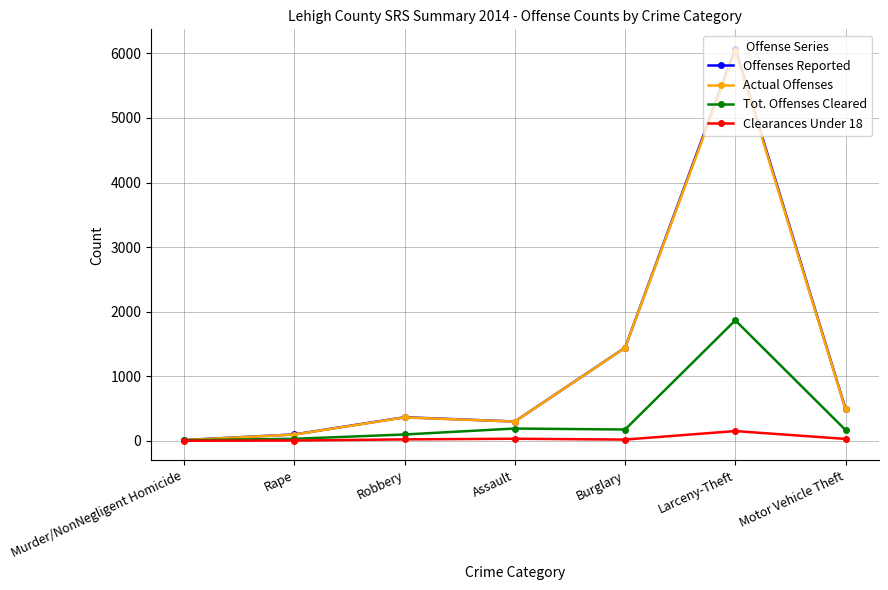

The value of Actual Offenses at Burglary is 1439. True or false?

True